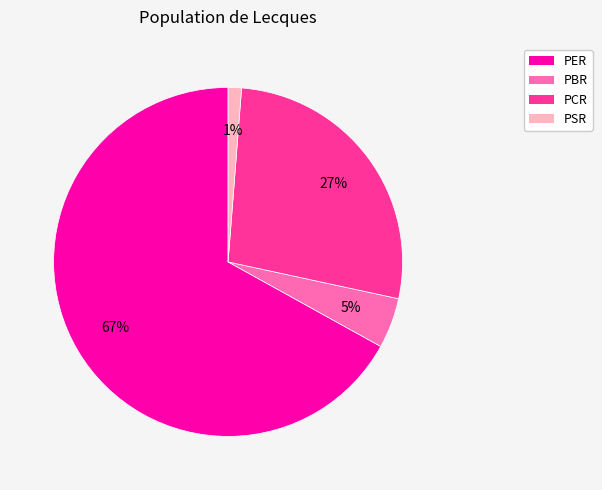

Does PER represent more than half of the total?

Yes